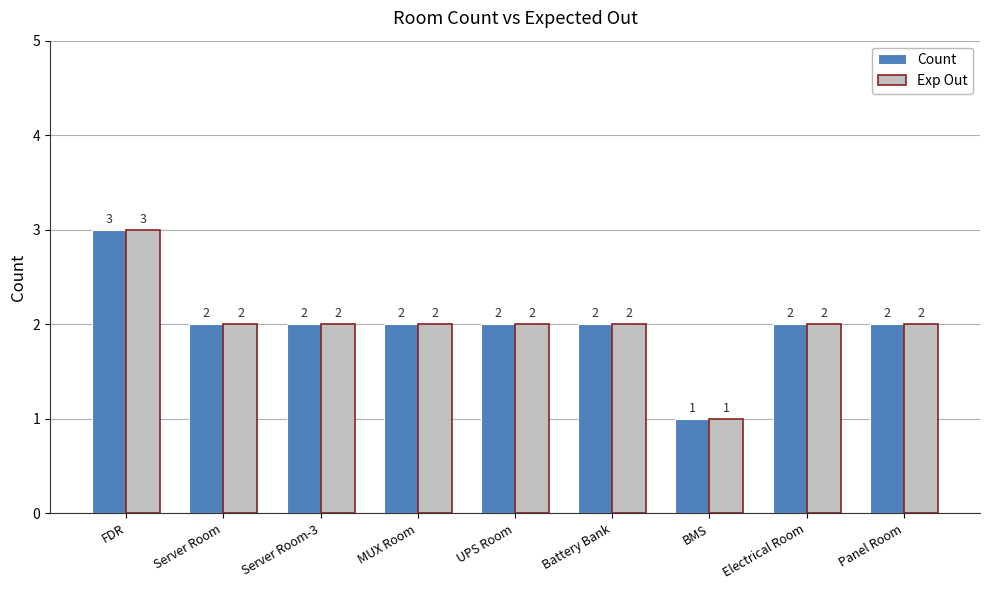

How many Exp Out values are between 2 and 3?

8